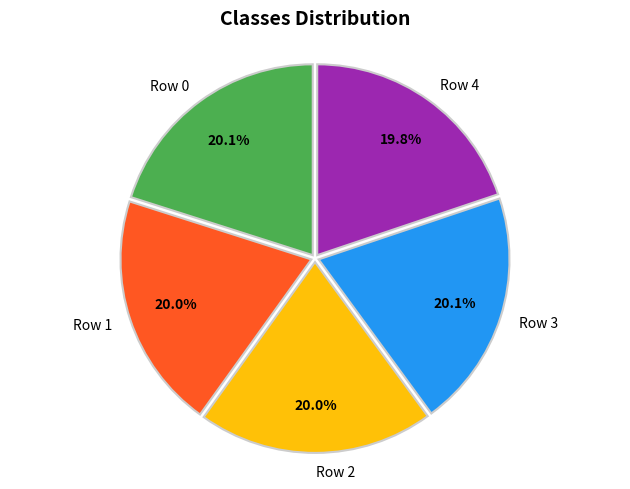

What portion of the pie excludes Row 2?

80.0%